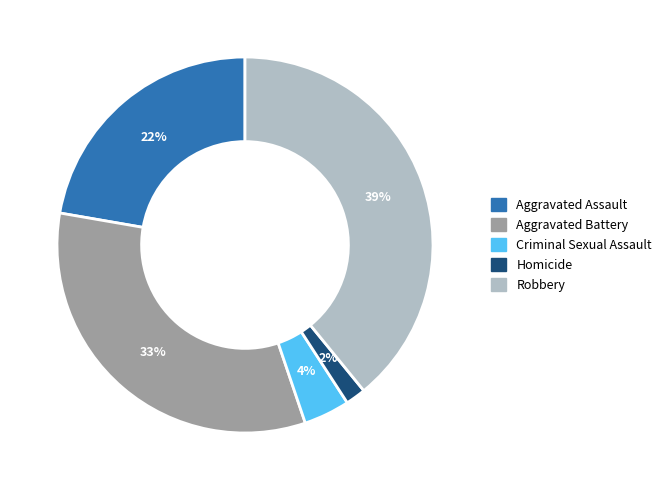

What is the smallest slice in the pie chart?

Homicide